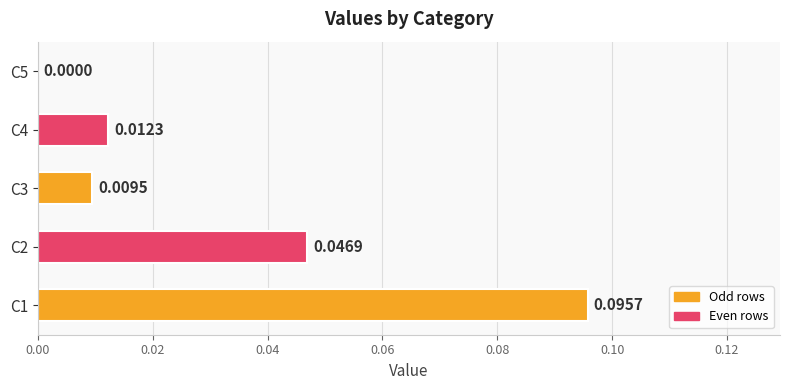

Which has a higher value, C4 or C5?

C4